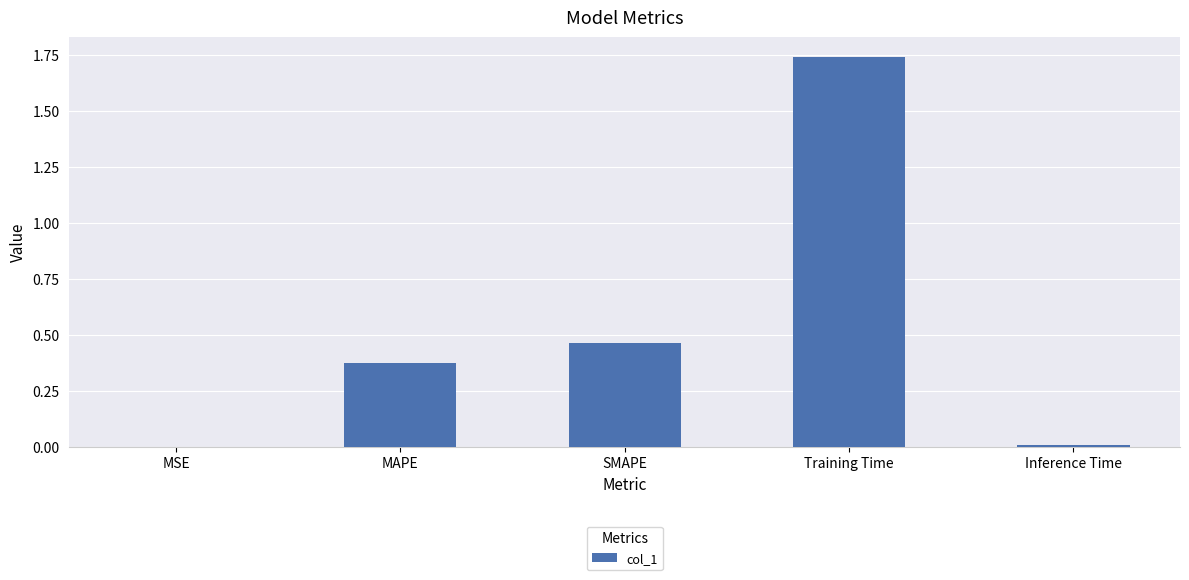

What is the sum of the values at Training Time and SMAPE?

2.2